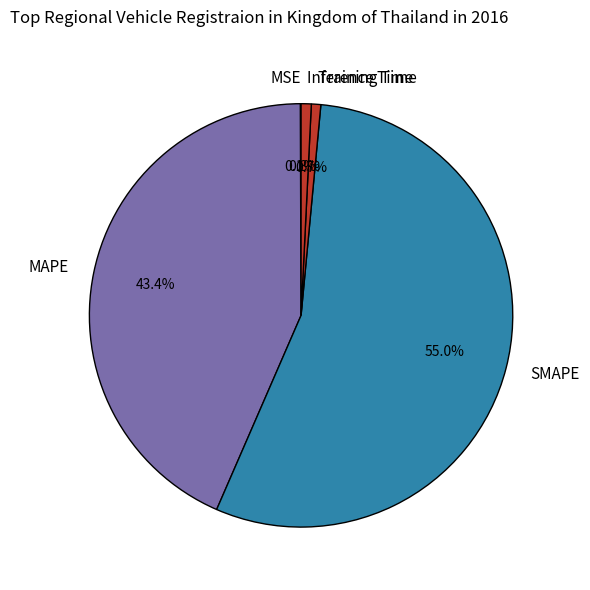

To the nearest percent, what is the average slice percentage?

20%